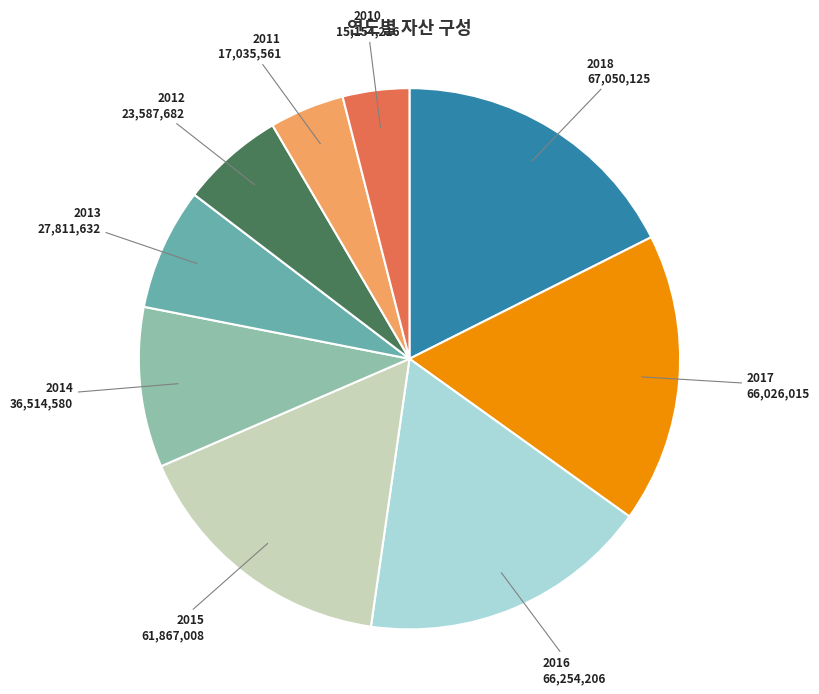

How many segments does this pie chart have?

9